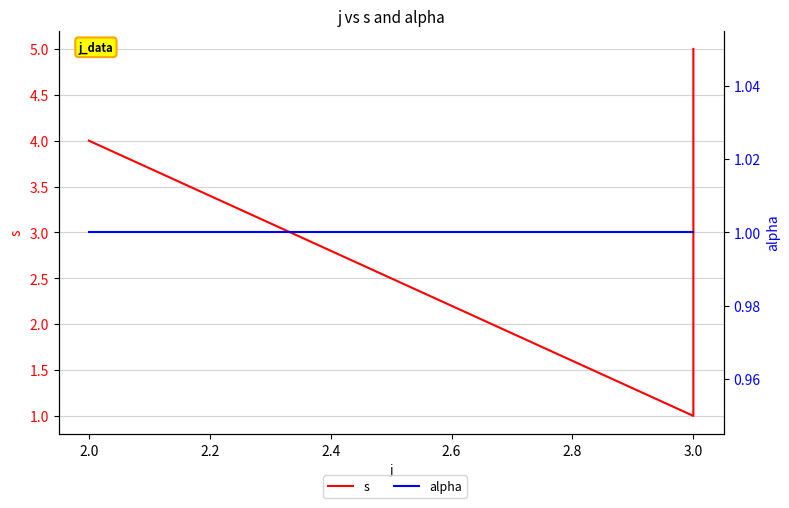

Between 2.0 and 3.0, which is larger?

3.0